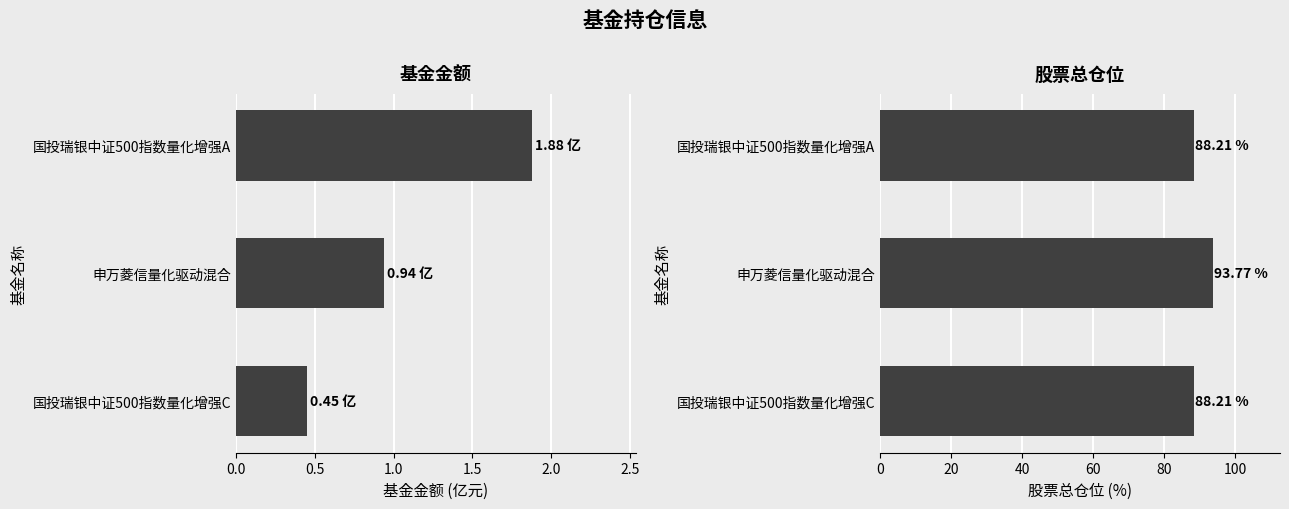

At how many categories does at least one series exceed 19?

3